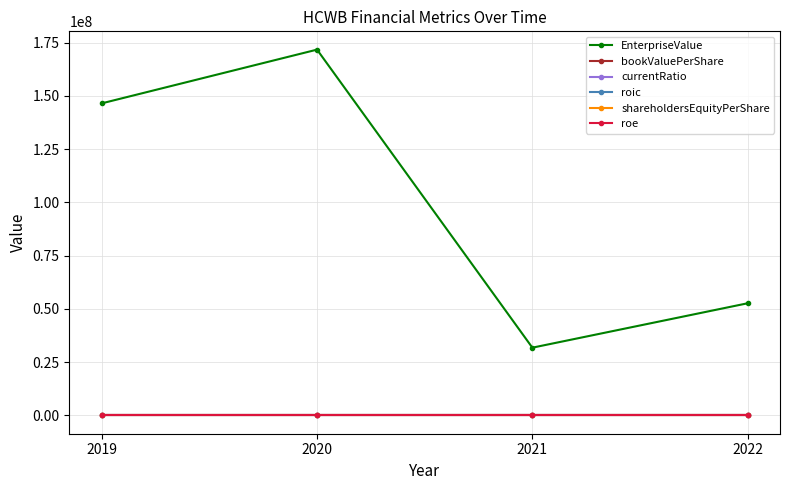

What is the value of the EnterpriseValue point at the 4th from the left?

52675979.4